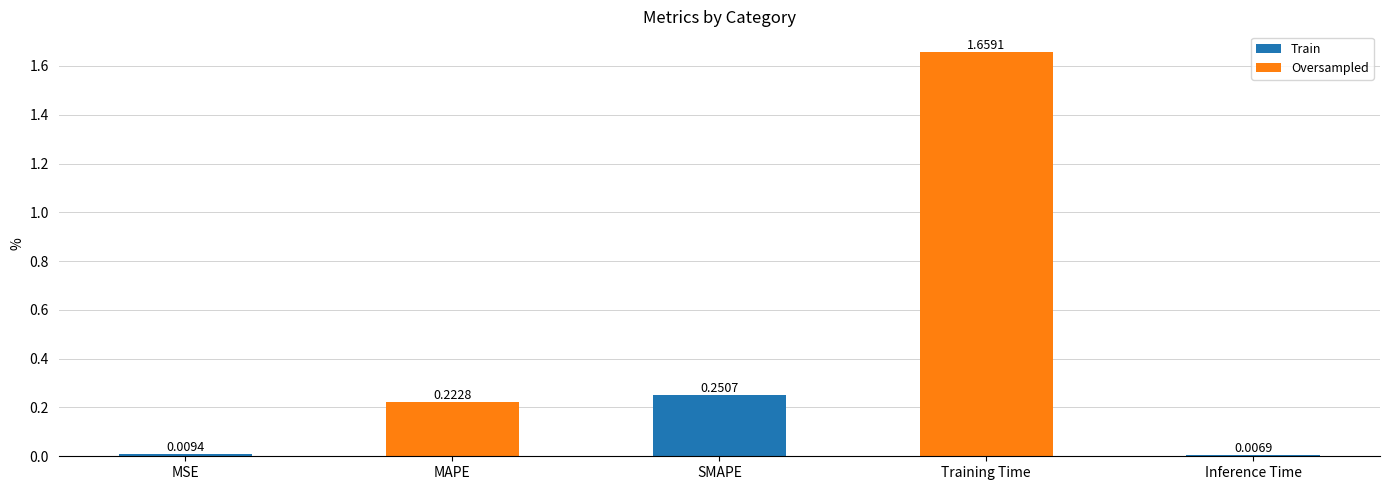

List the labels in order of value, smallest first.

Inference Time, MSE, MAPE, SMAPE, Training Time